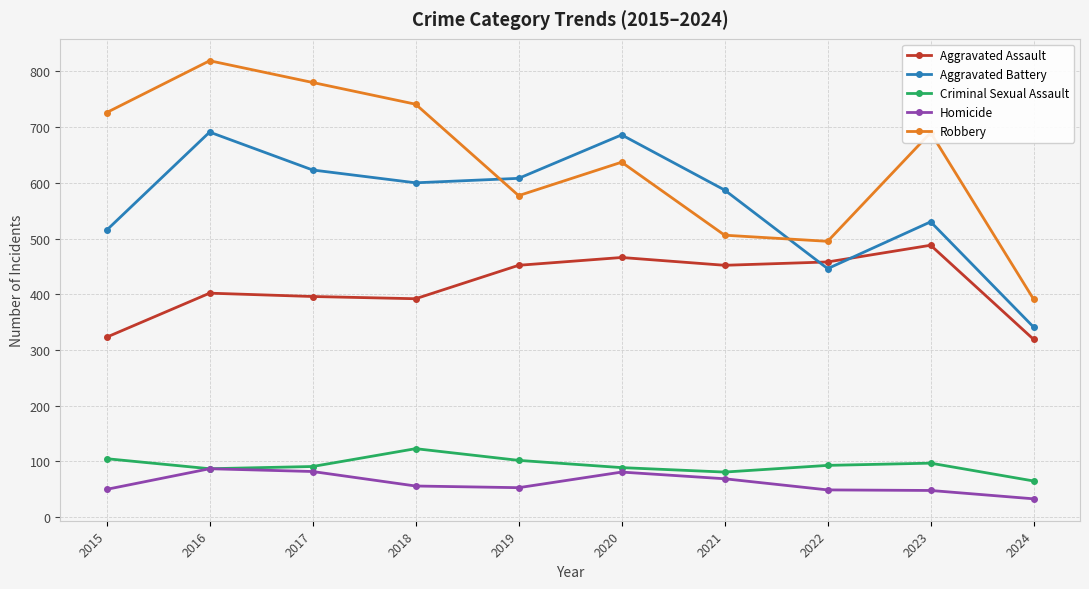

The value of Criminal Sexual Assault at 2022 is 93. True or false?

True